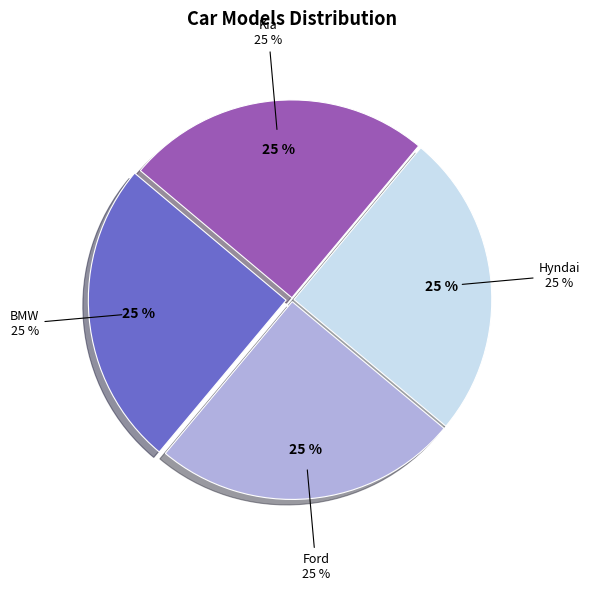

To the nearest percent, what is the average slice percentage?

25%